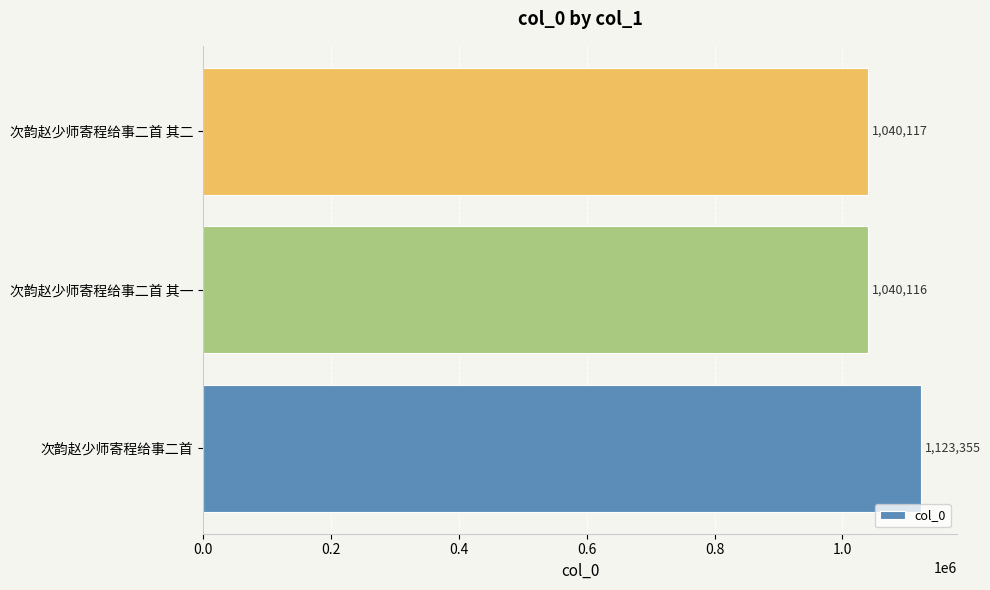

Rank the categories by value from highest to lowest.

次韵赵少师寄程给事二首, 次韵赵少师寄程给事二首 其二, 次韵赵少师寄程给事二首 其一